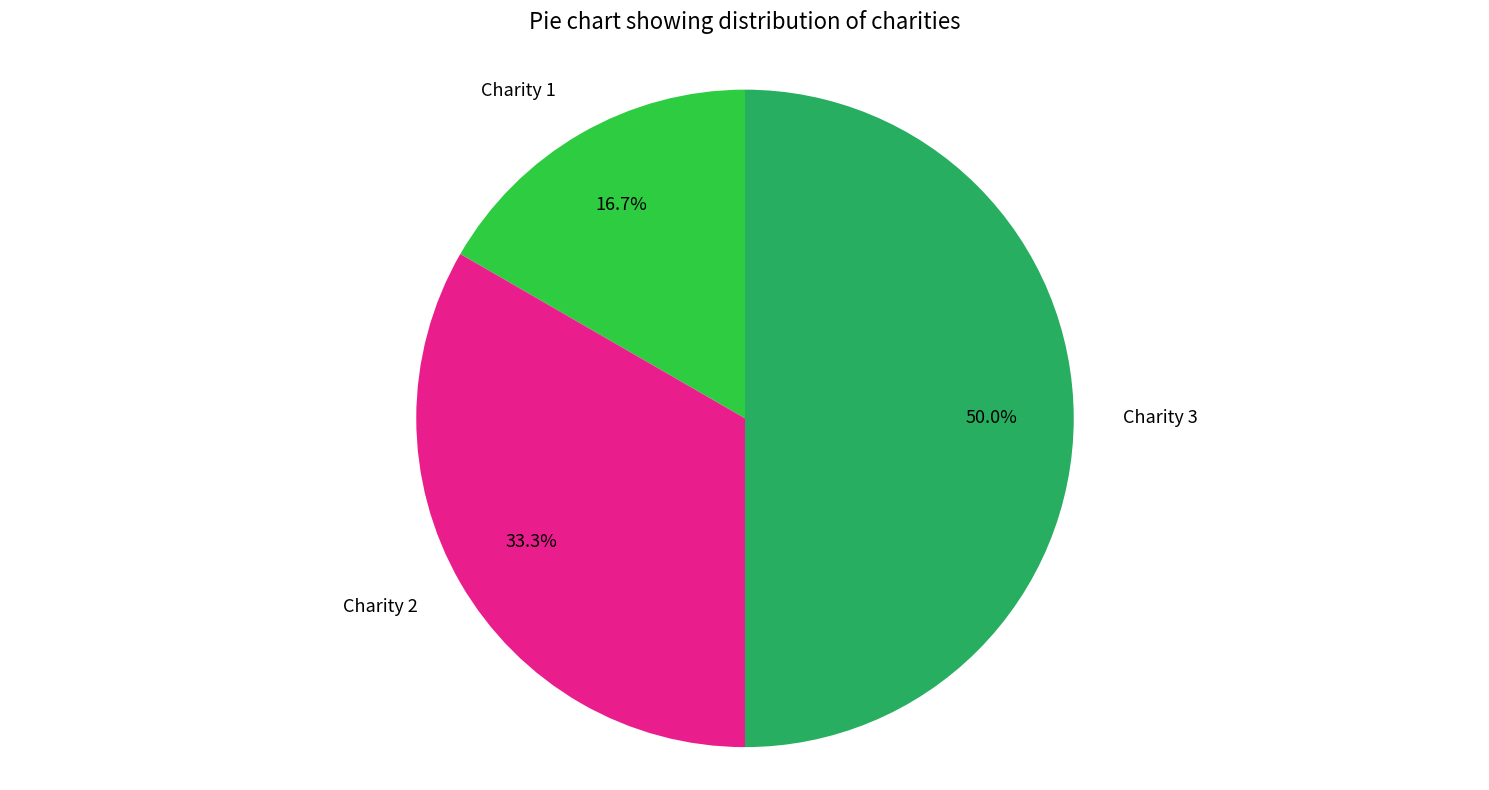

Which category has the biggest portion of the pie?

Charity 3